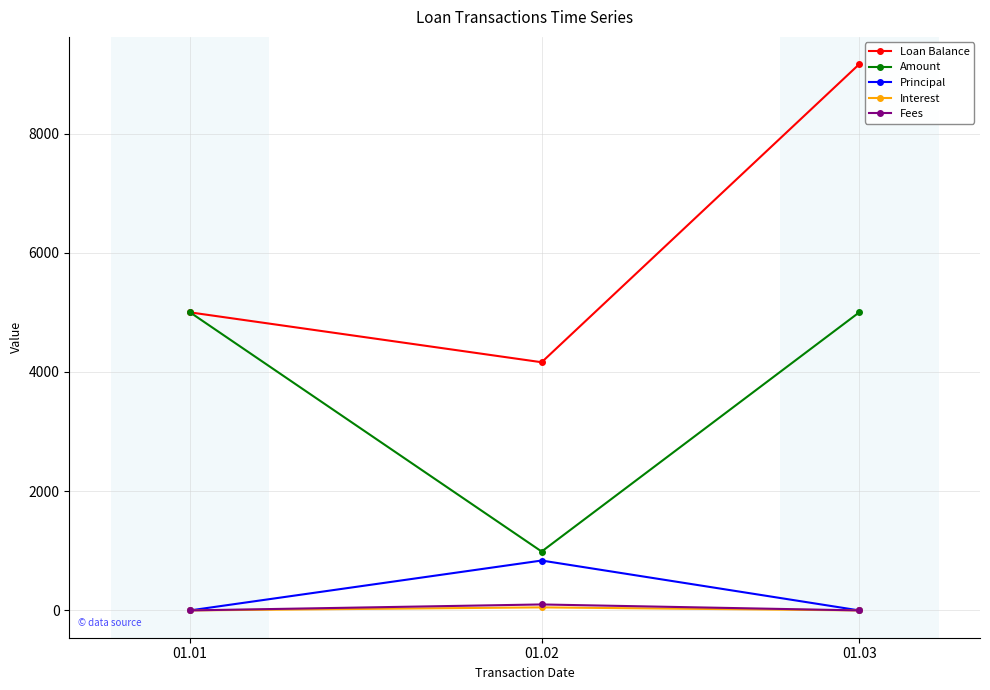

Which category has the highest value in the Fees series?

01.02